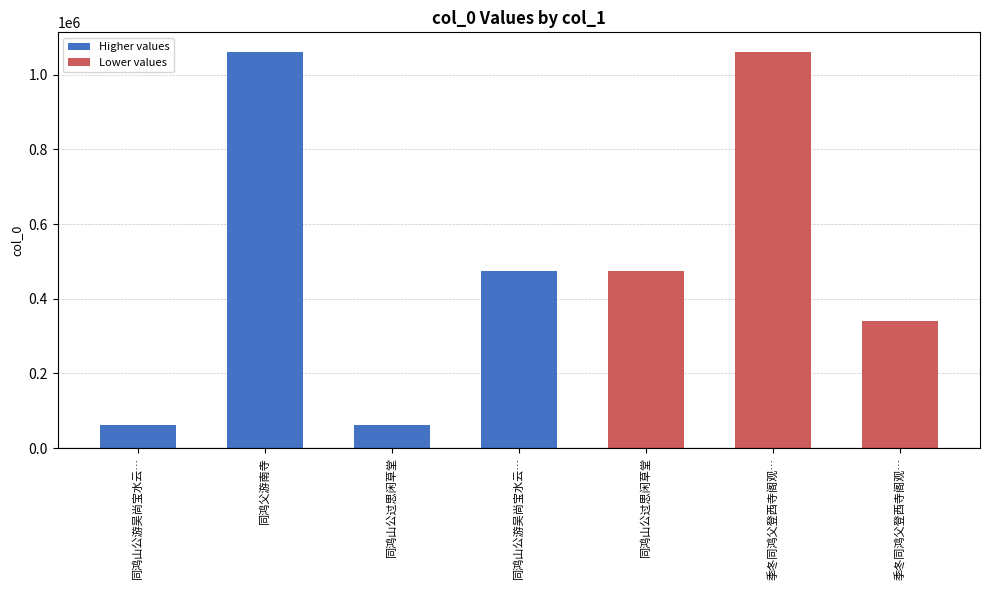

Are the bars grouped side by side (vs. stacked)?

No